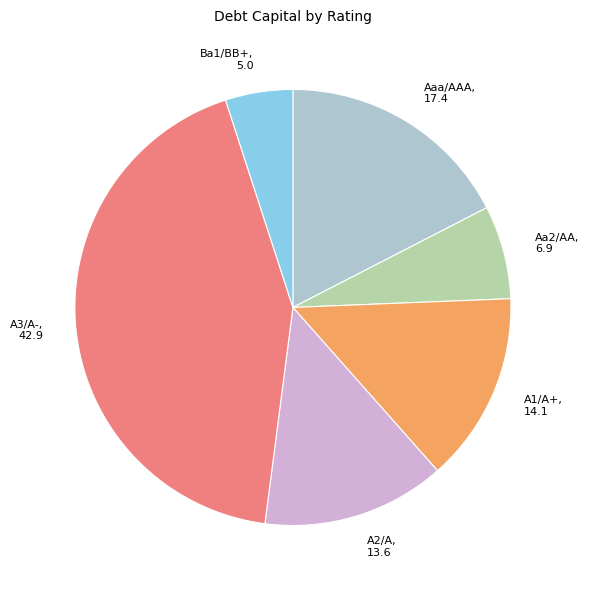

The Aaa/AAA slice represents 25% of the pie. True or false?

False